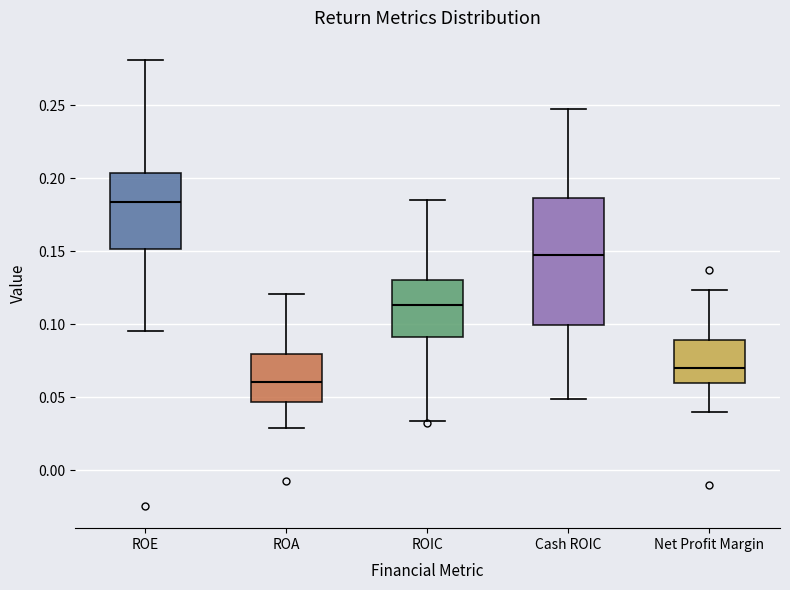

Reading left to right, transcribe this box plot: for each box, give where its median line is, the range the box spans, and where its two whiskers end, as read against the y-axis. The values are not printed on the chart, so give them approximately, as read against the axis.

ROE: median 0.185, box 0.150 to 0.205, whiskers 0.095 to 0.280
ROA: median 0.060, box 0.045 to 0.080, whiskers 0.030 to 0.120
ROIC: median 0.115, box 0.090 to 0.130, whiskers 0.035 to 0.185
Cash ROIC: median 0.145, box 0.100 to 0.185, whiskers 0.050 to 0.250
Net Profit Margin: median 0.070, box 0.060 to 0.090, whiskers 0.040 to 0.125